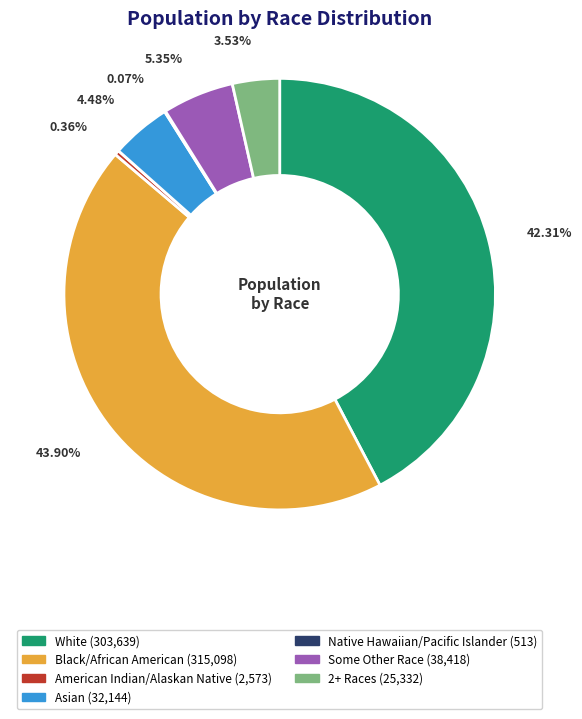

What percentage is the White slice, to the nearest percent?

42%